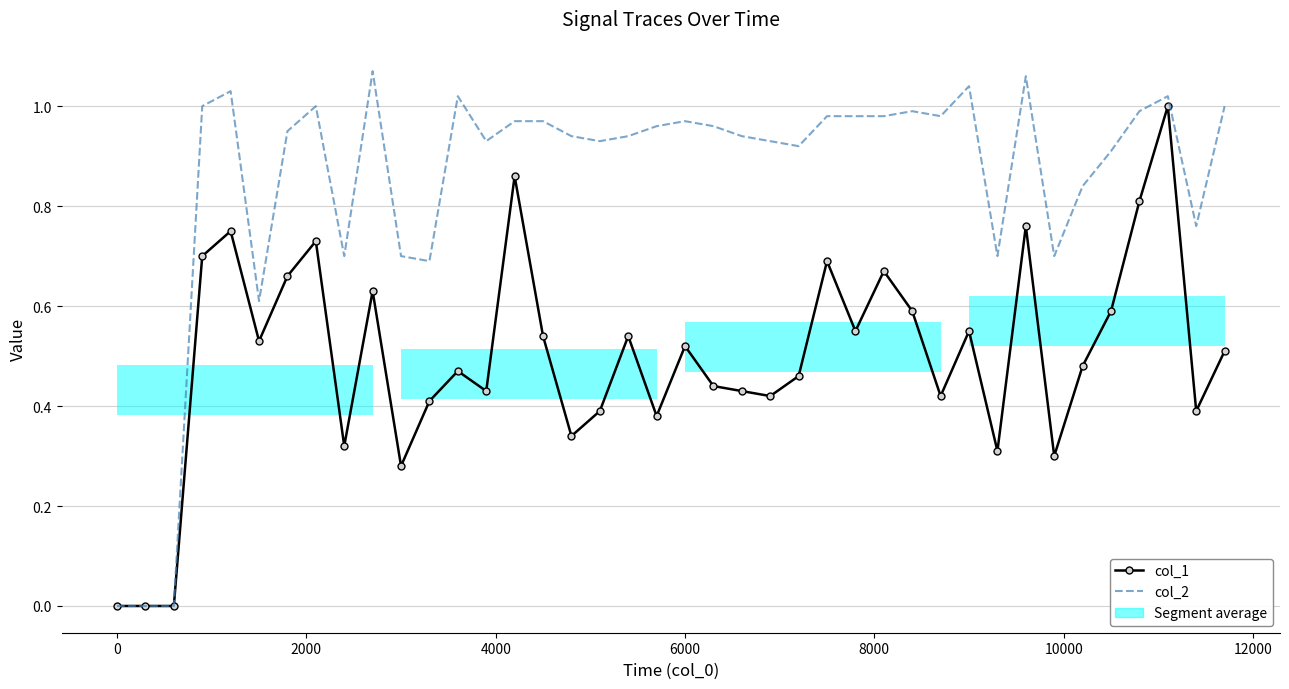

Between 0 and 10000, which series saw the biggest shift?

col_2